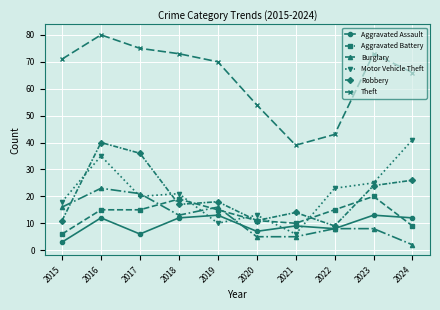

What is the difference between the highest and lowest values at 2024?

64